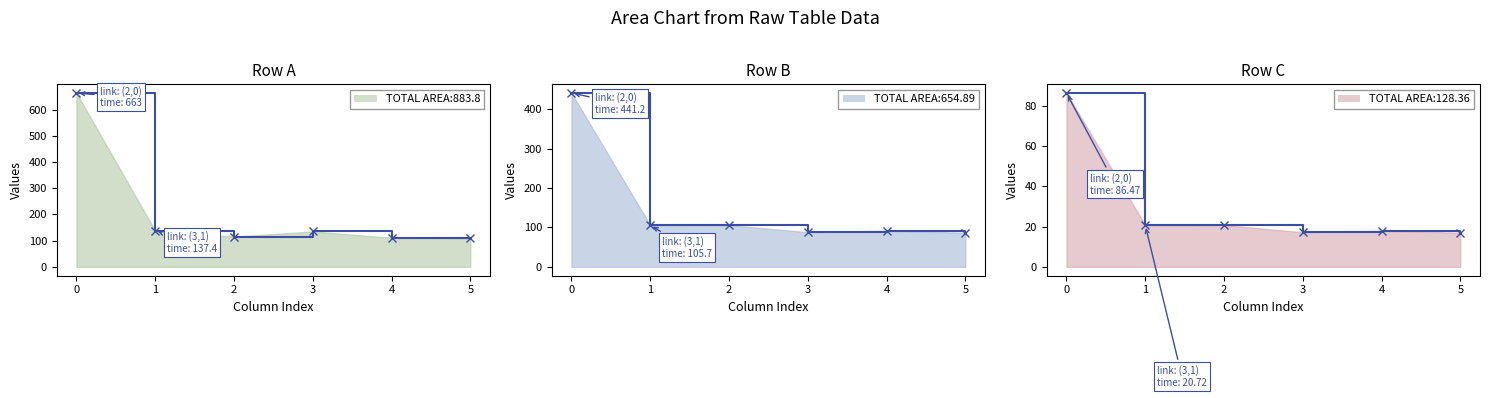

What is the sum of the Row B line values at 5 and 4?

178.0